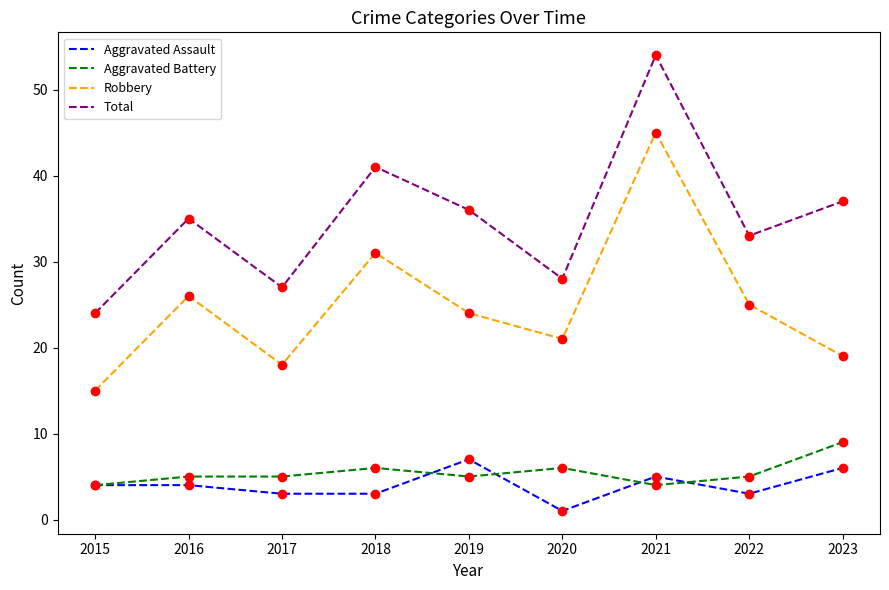

Does the chart display data point markers on the line(s)?

No